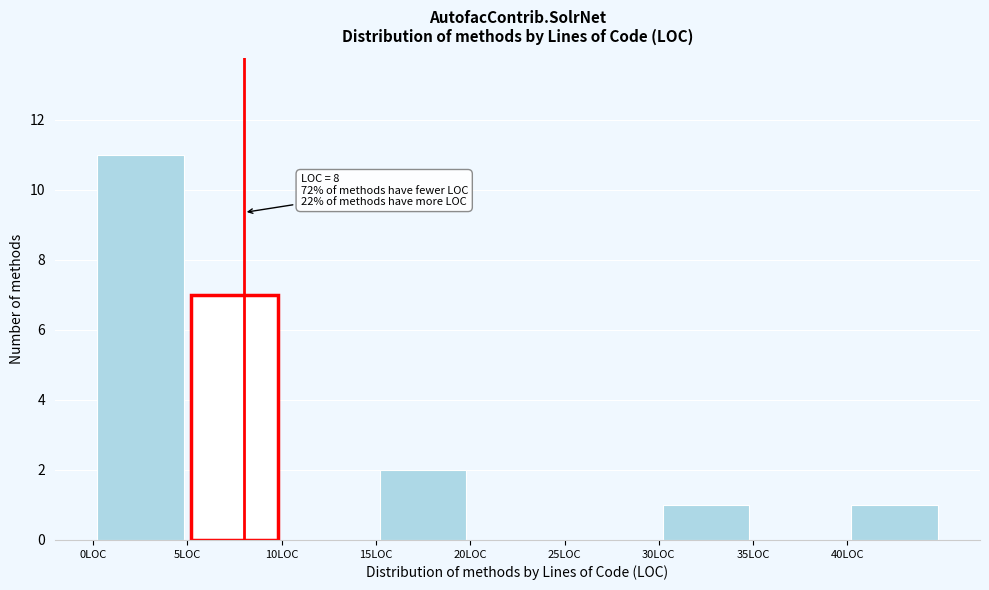

Which range on the x-axis has the tallest bar?

0 to 5